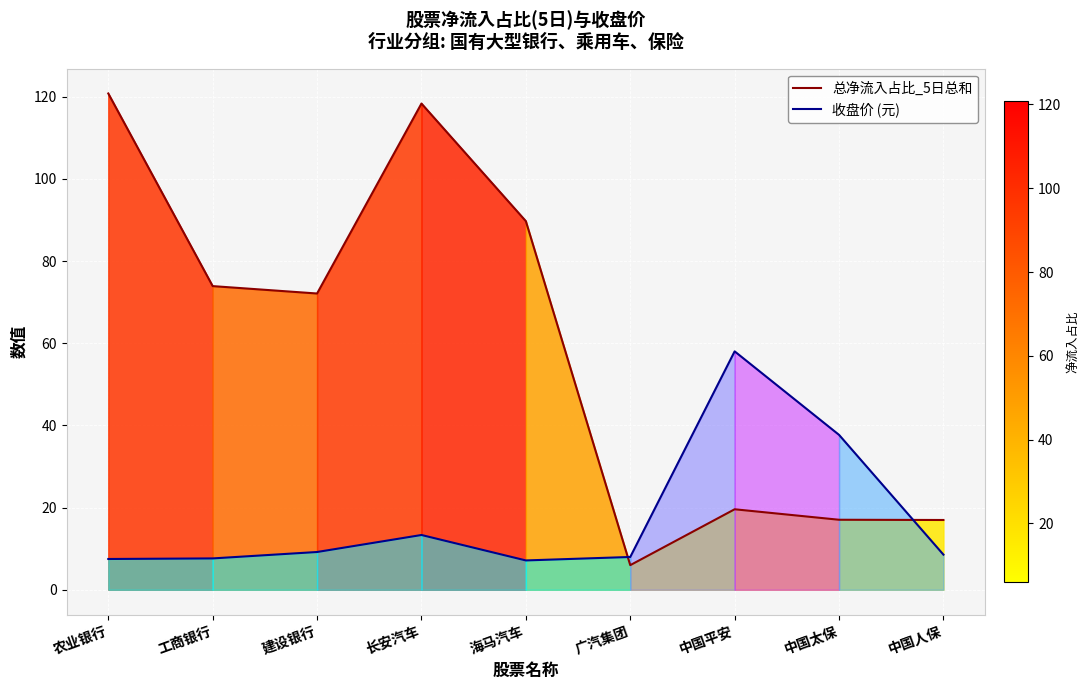

Which category has the highest value in the 总净流入占比_5日总和 series?

农业银行